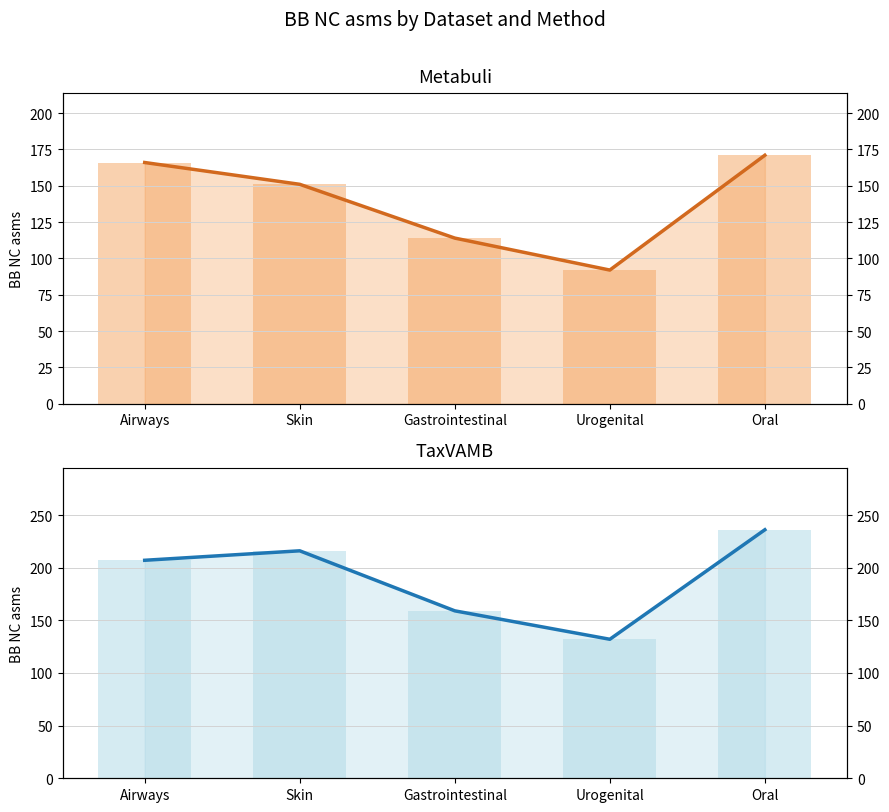

At which category is the sum across all series the highest?

Oral